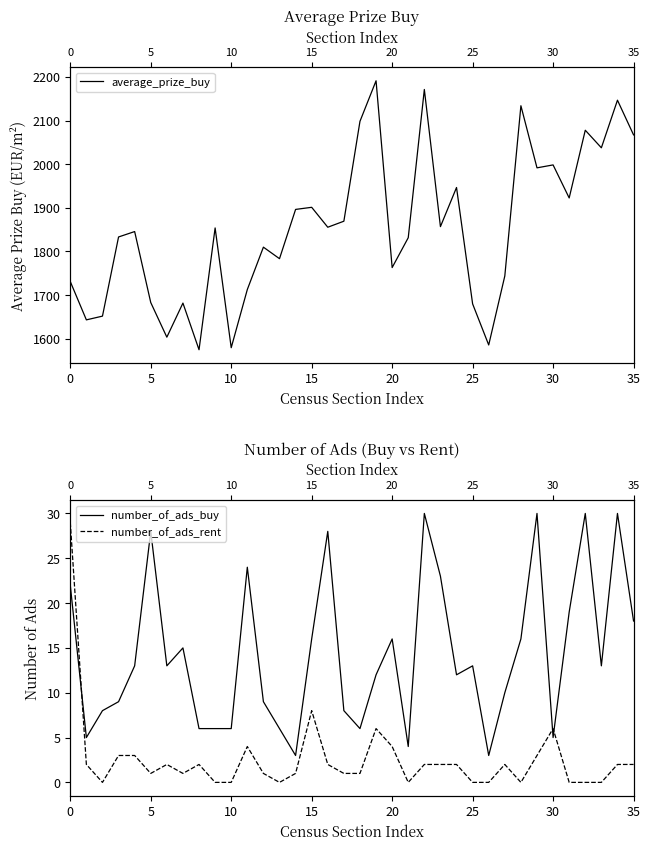

Between 5 and 25, which is larger?

25